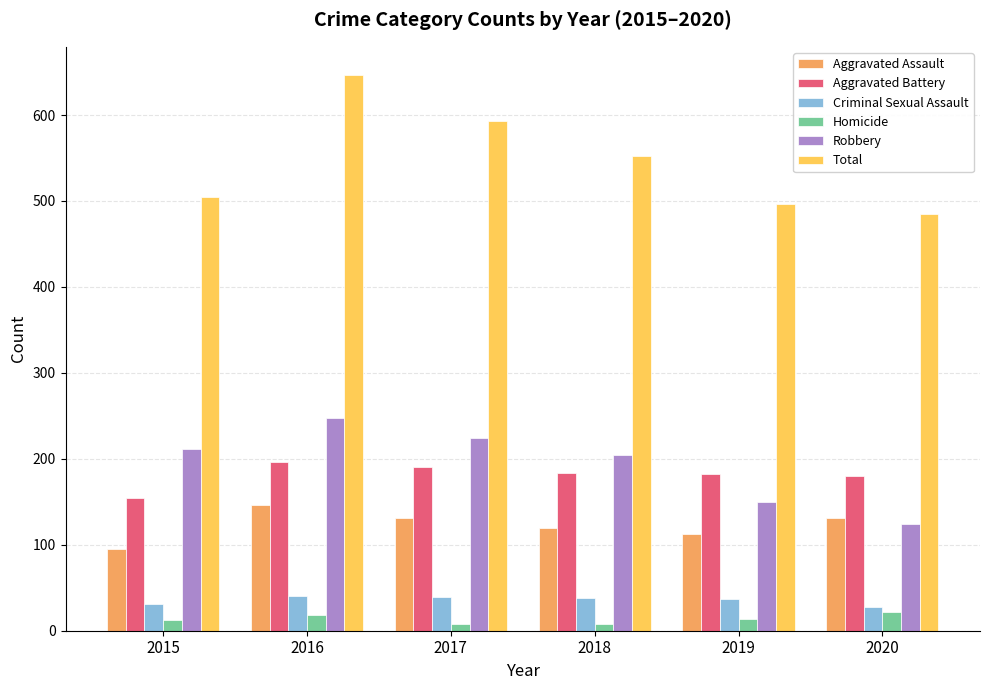

Does the chart contain any negative values?

No